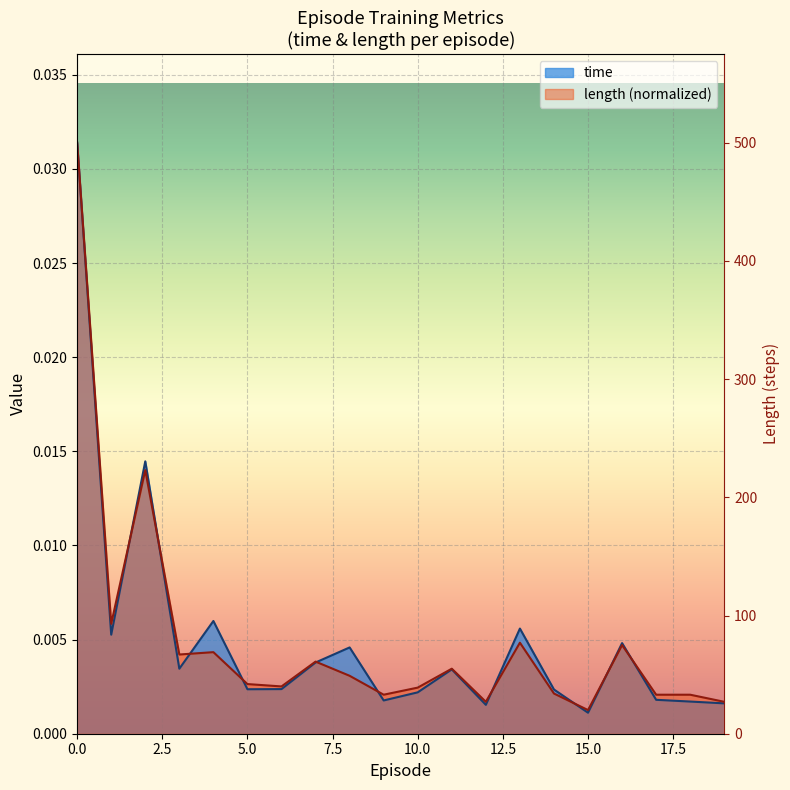

List the series in order of their peak value, lowest first.

time, length